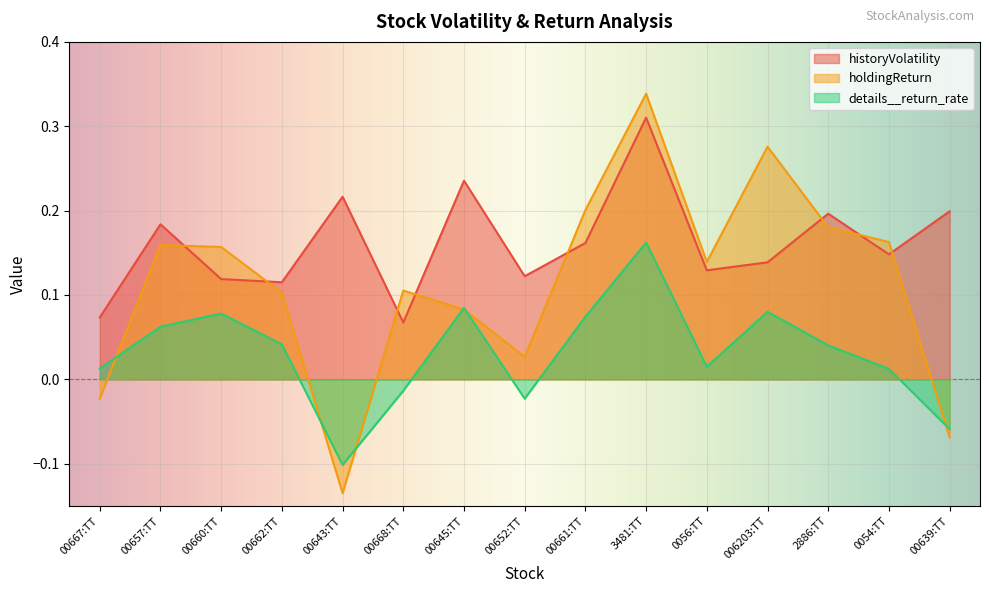

How many lines are shown in the chart?

3